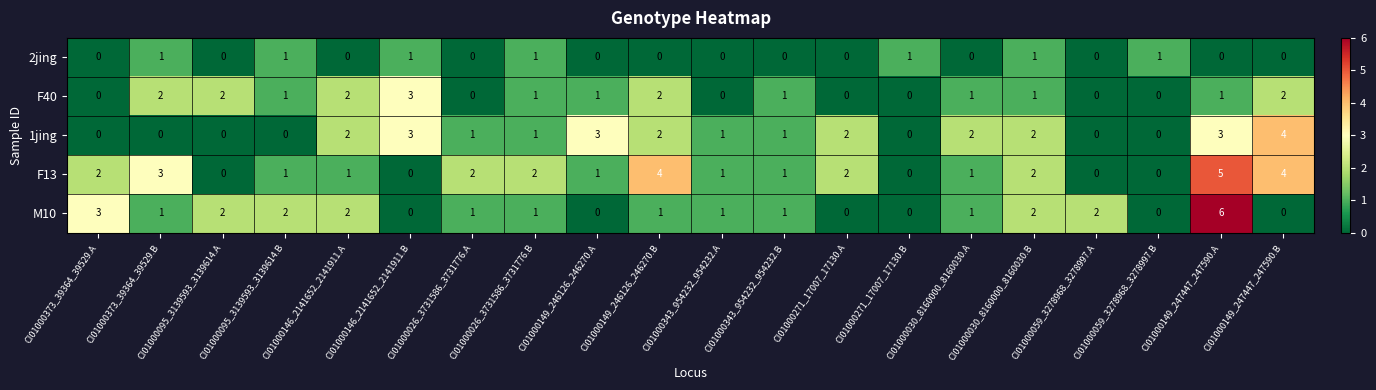

How many values in the M10 series are below 1?

6